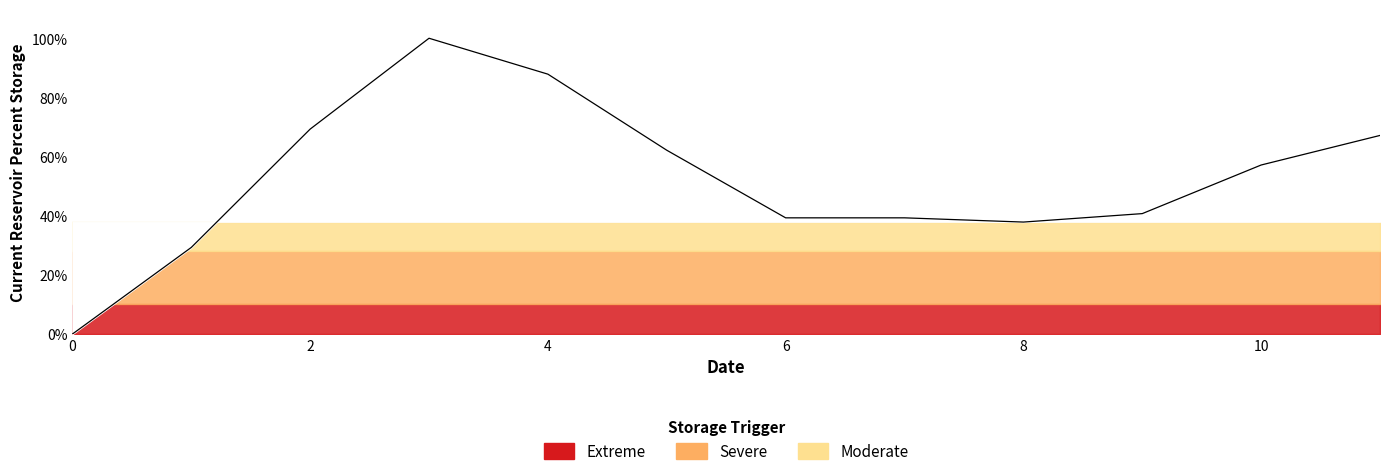

Is this an area chart (filled region under the line)?

No